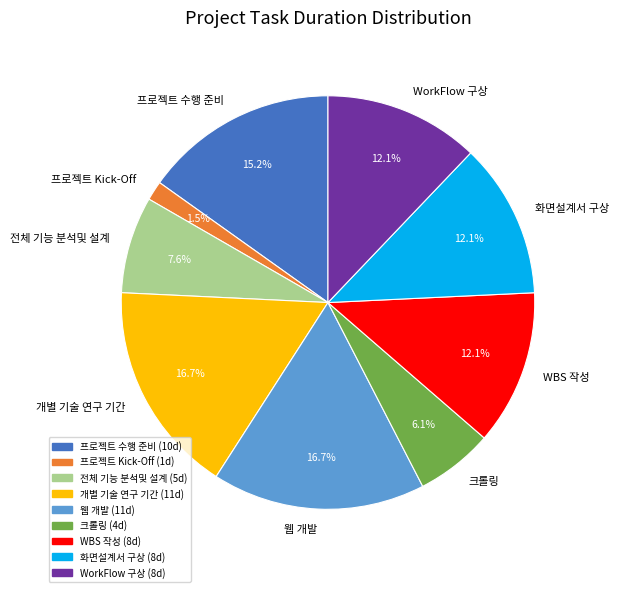

How many slices are in this pie chart?

9